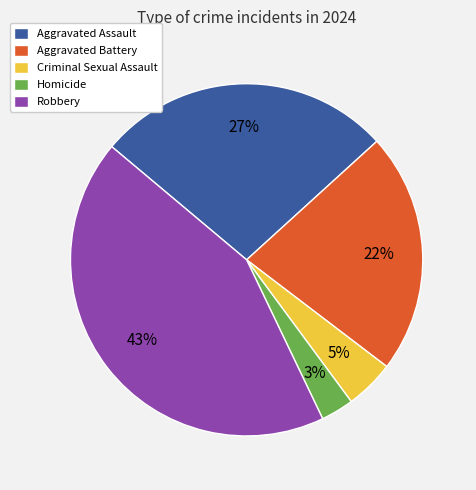

What is the ratio of the value at Aggravated Battery to the value at Homicide?

7.3